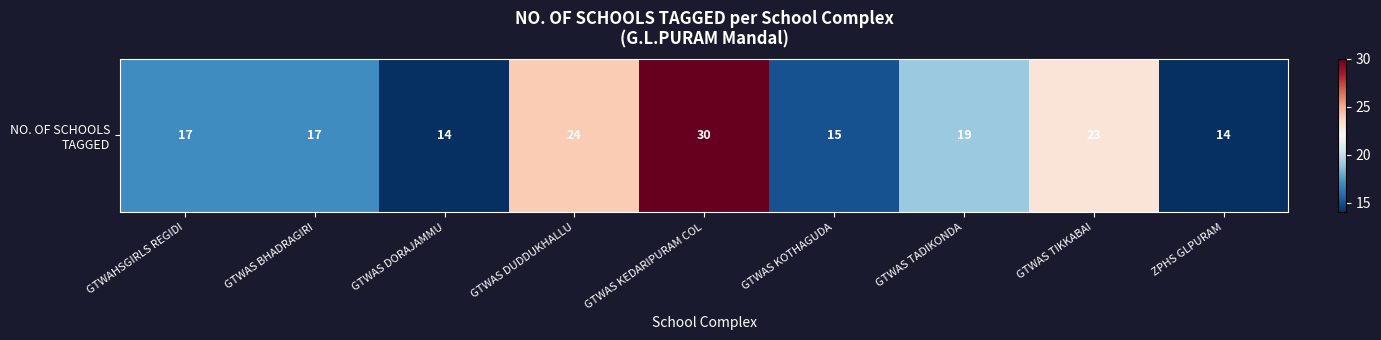

The value at GTWAS KOTHAGUDA is 20. True or false?

False